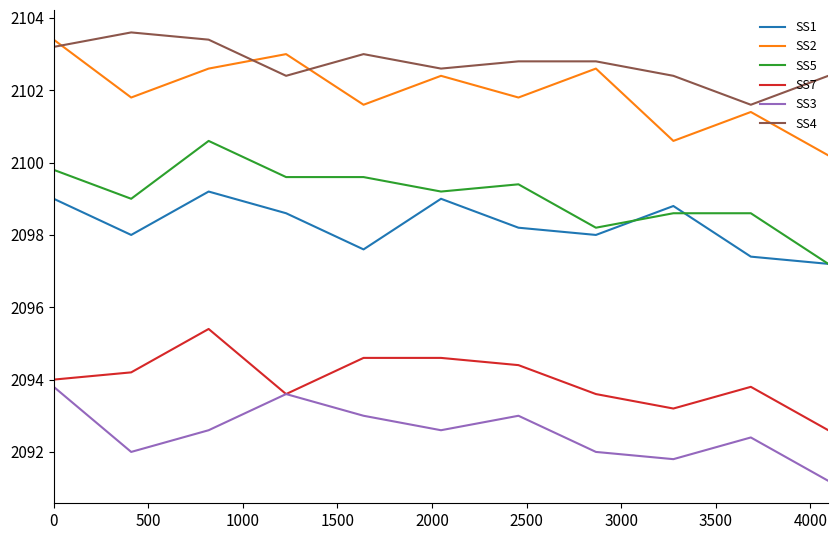

What is the lowest value of the SS3 series?

2091.2